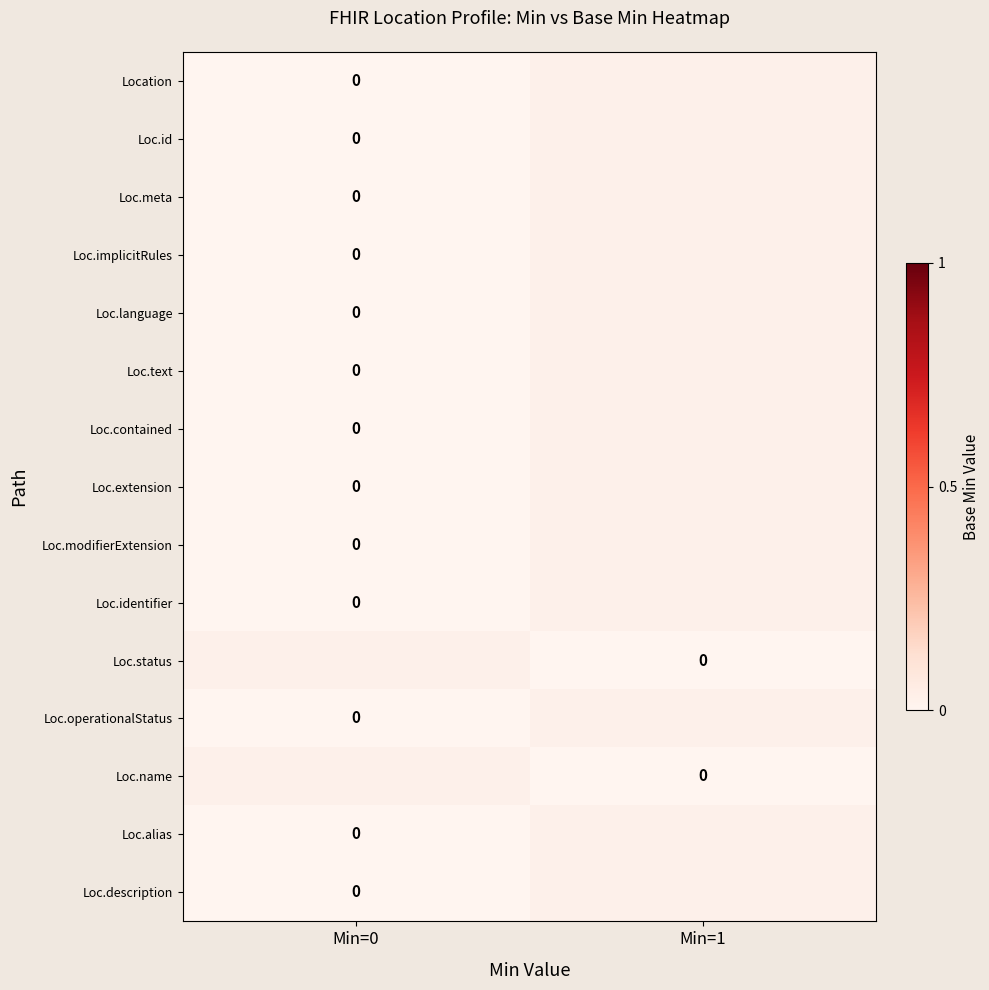

What is the minimum value shown in the chart?

-1